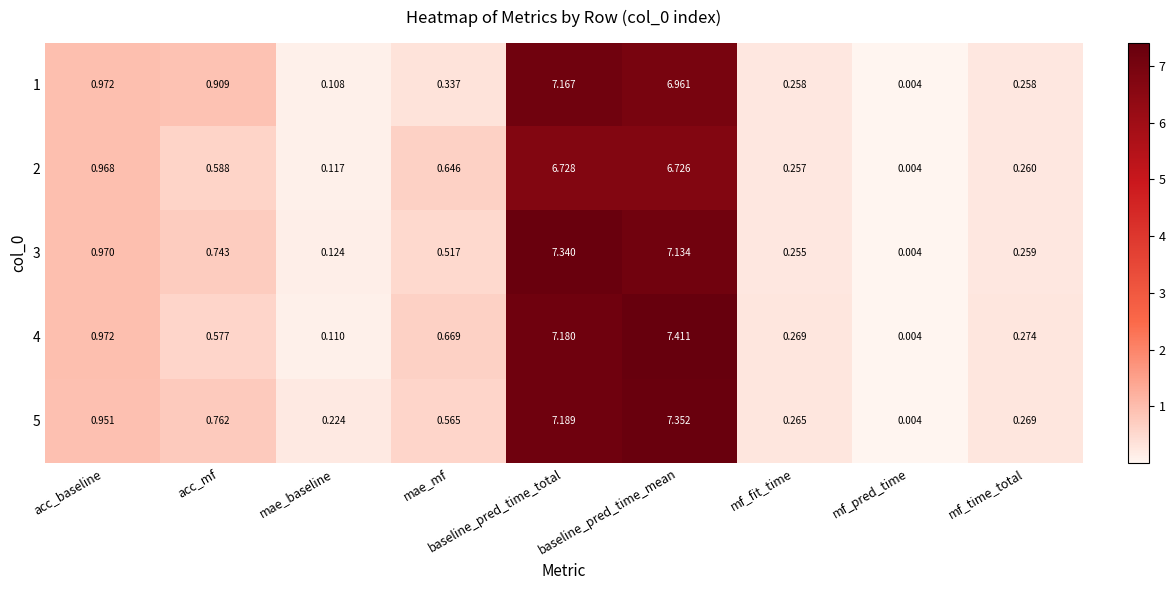

Rank the categories by 4 value from lowest to highest.

mf_pred_time, mae_baseline, mf_fit_time, mf_time_total, acc_mf, mae_mf, acc_baseline, baseline_pred_time_total, baseline_pred_time_mean